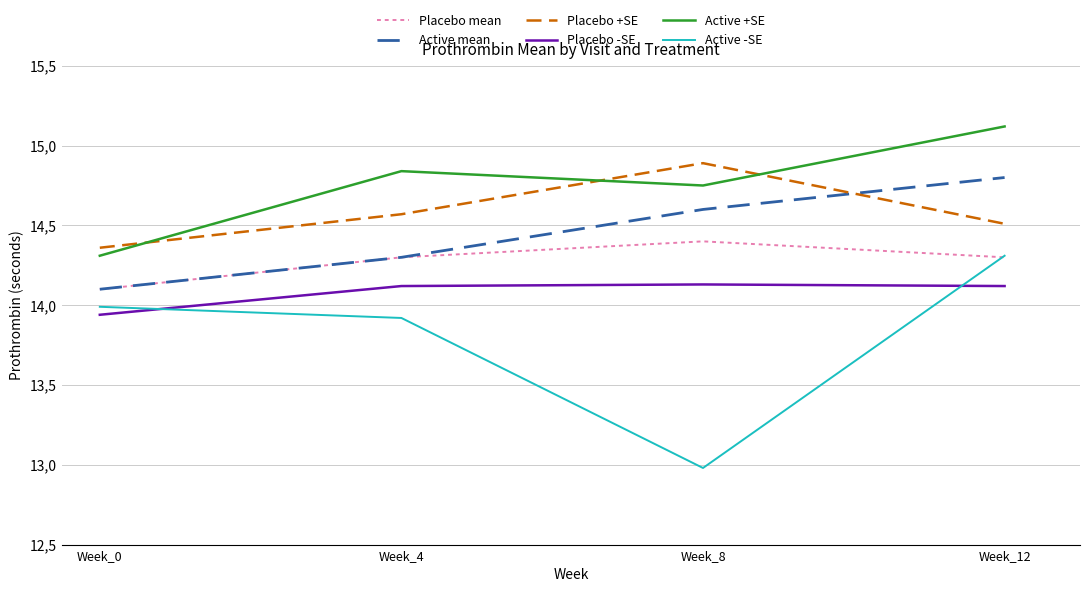

The Active +SE series shows 22.1 at Week_0. True or false?

False